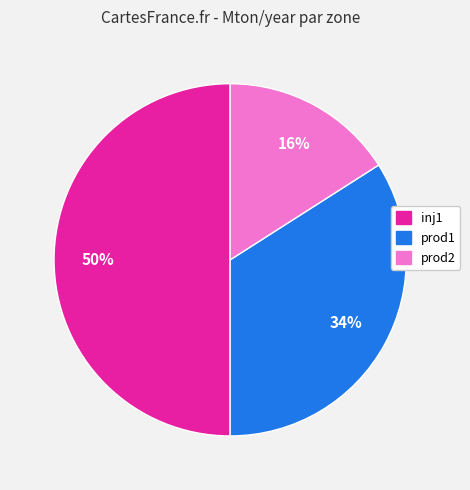

To the nearest percent, what is the average slice percentage?

33%